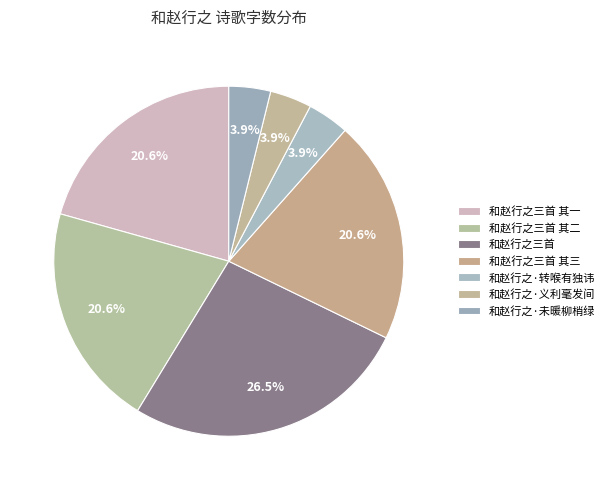

Which category has the smallest portion of the pie?

和赵行之·未暖柳梢绿